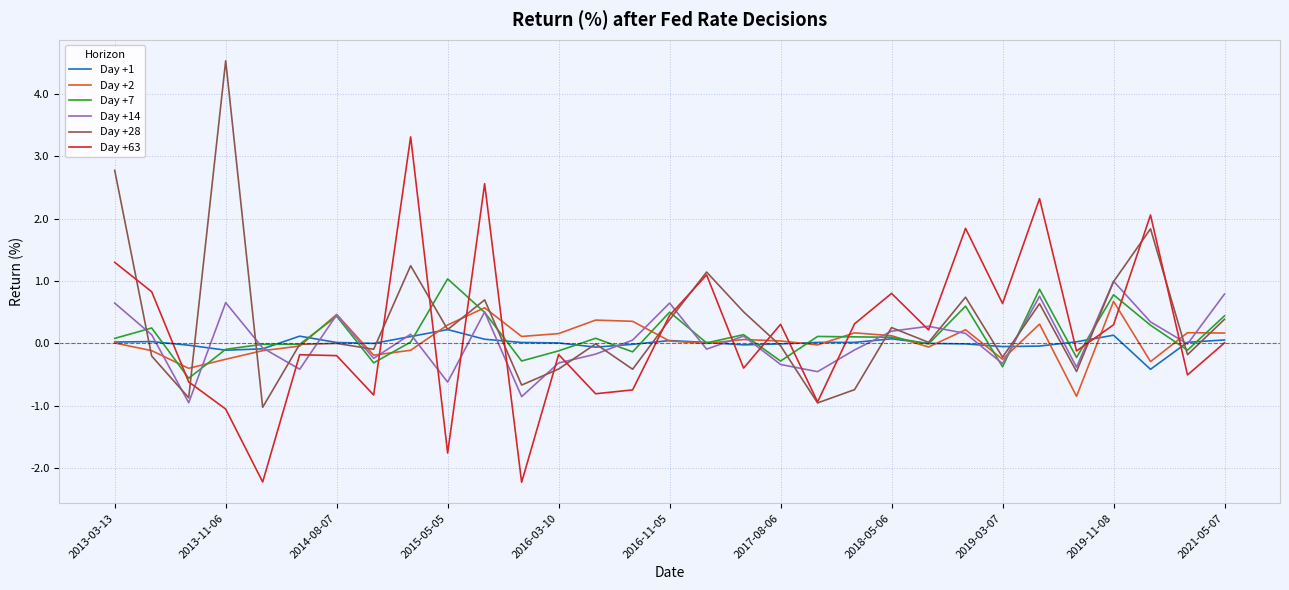

What is the smallest value displayed?

-2.2